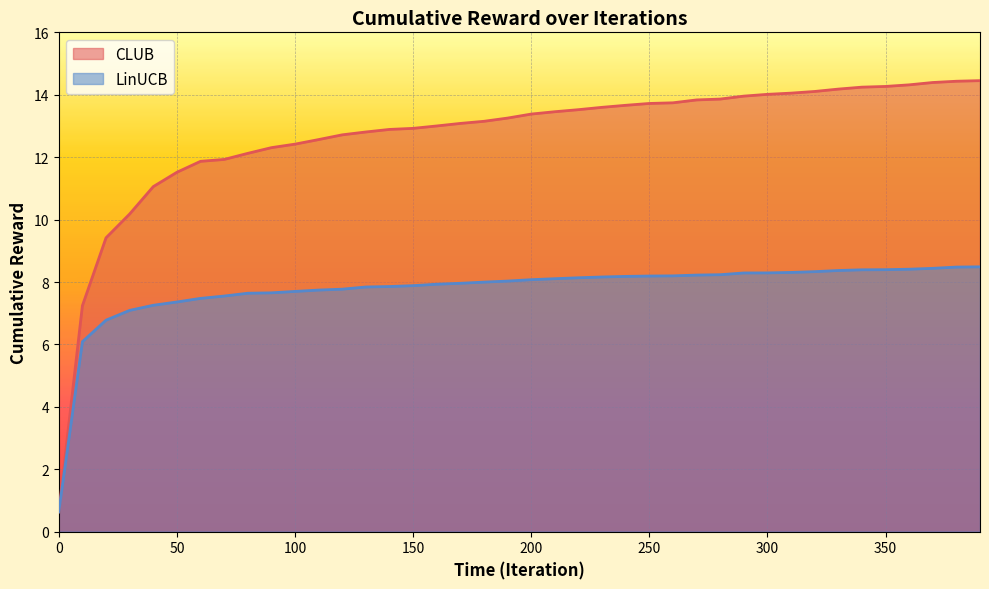

What are all the series names shown in the legend?

CLUB, LinUCB